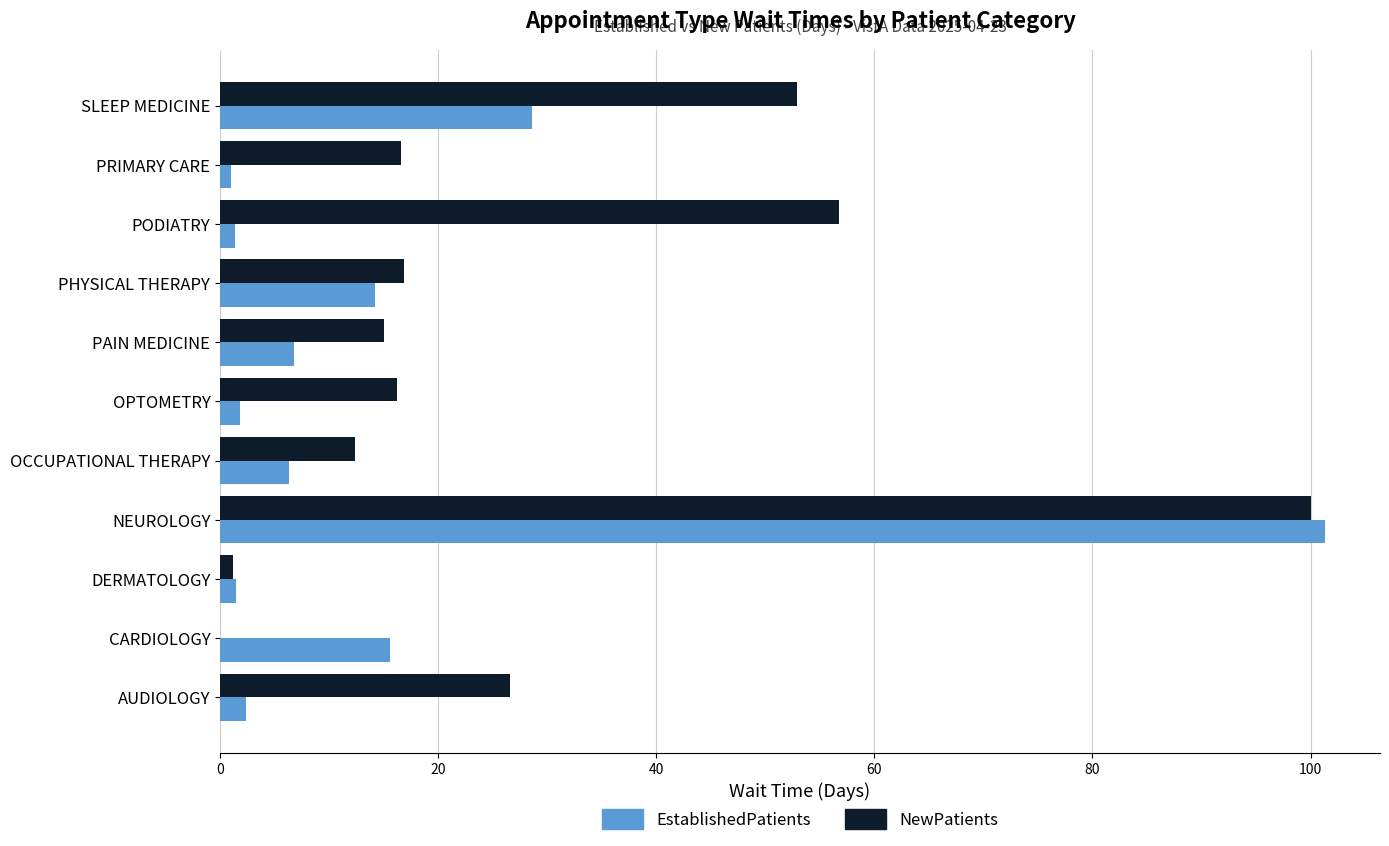

Which series has the largest total across all categories?

NewPatients